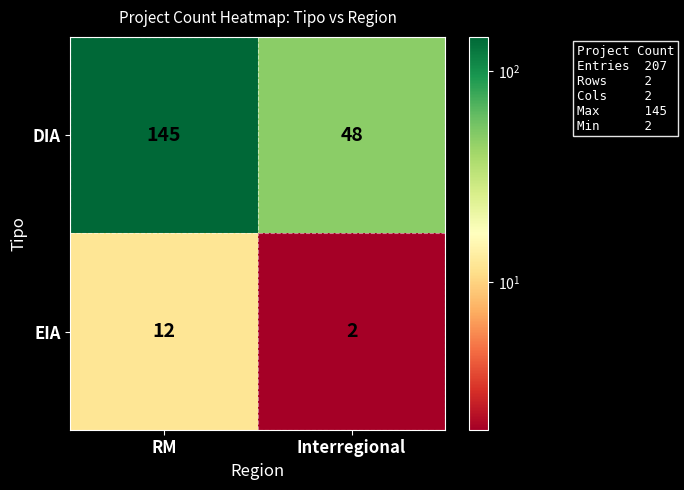

Which series has the widest spread of values?

DIA